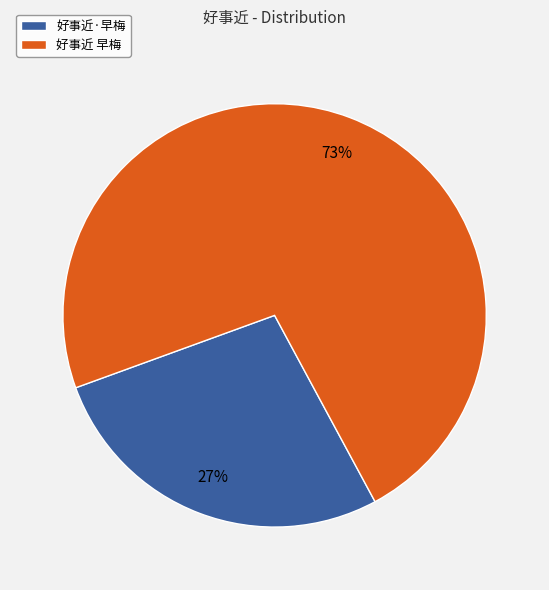

To the nearest percent, what is the combined percentage of 好事近·早梅 and 好事近 早梅?

100%